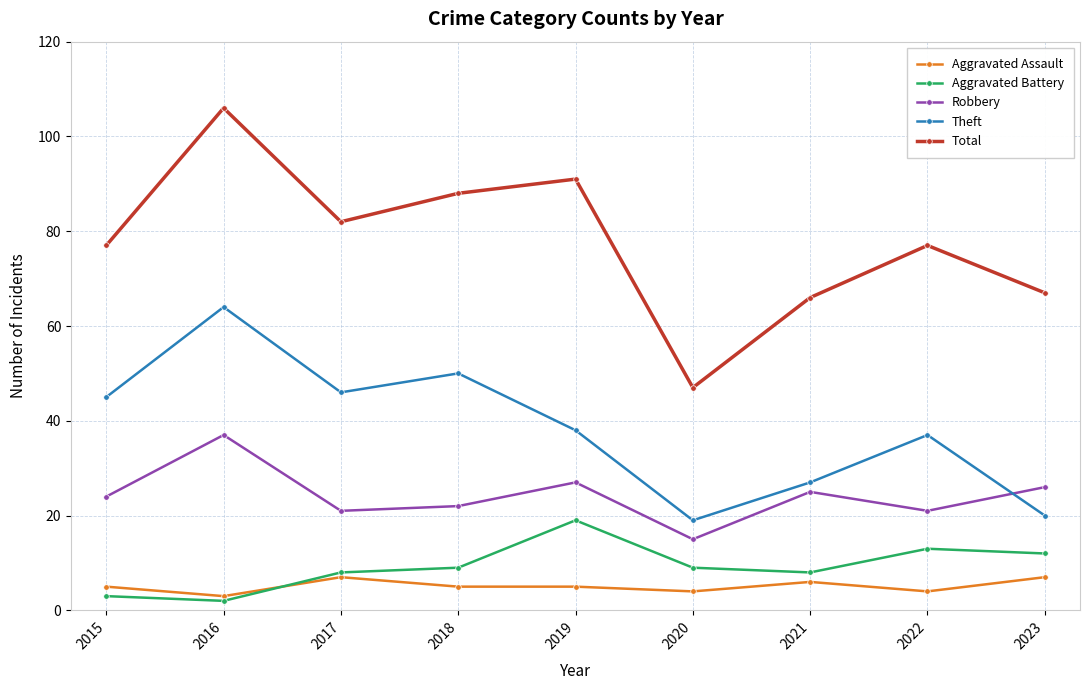

What is the minimum value shown in the chart?

2